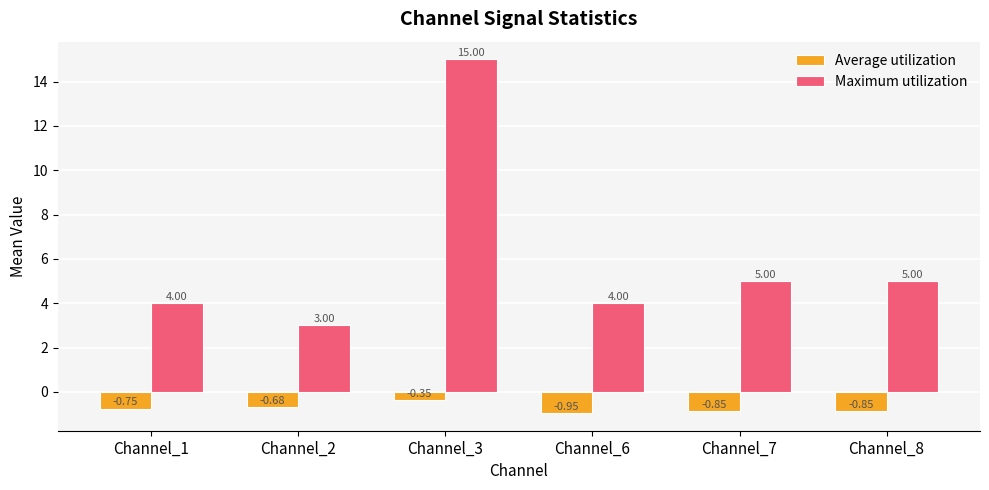

Which category has the highest value in the Maximum utilization series?

Channel_3